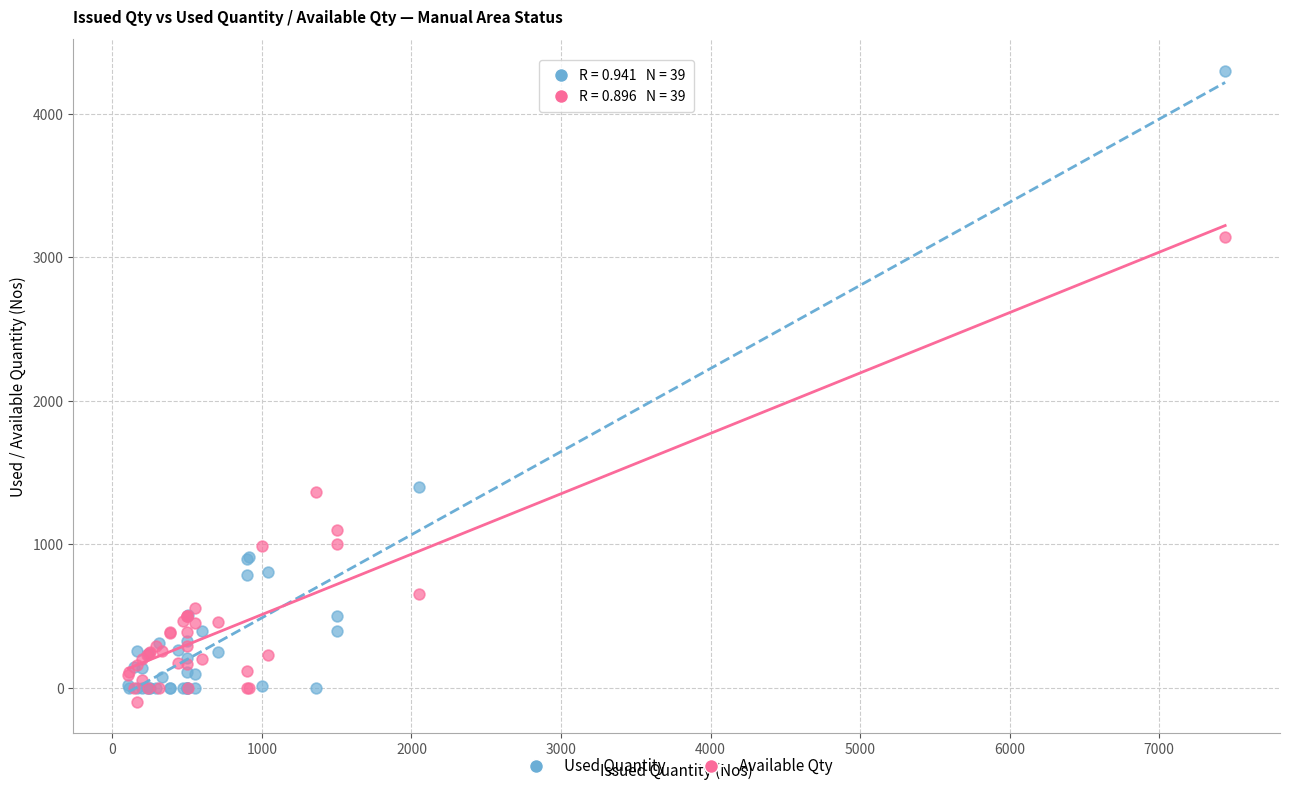

Which series has the largest Y range (max minus min)?

Used Quantity